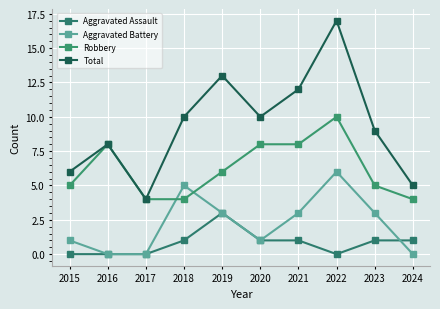

What is the average value of the Aggravated Assault series?

1